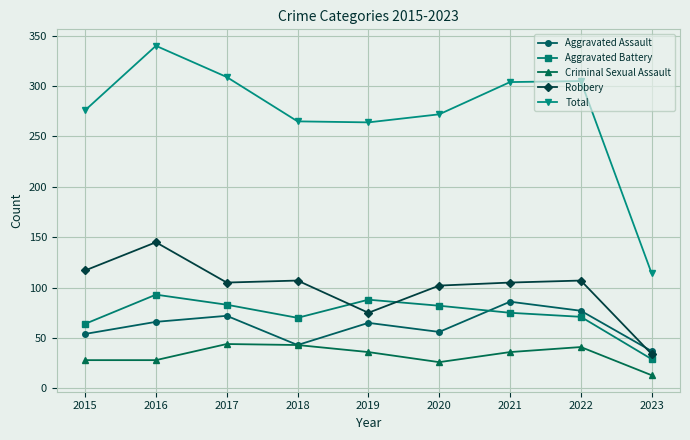

What is the value of the Aggravated Assault point at the 9th from the left?

37